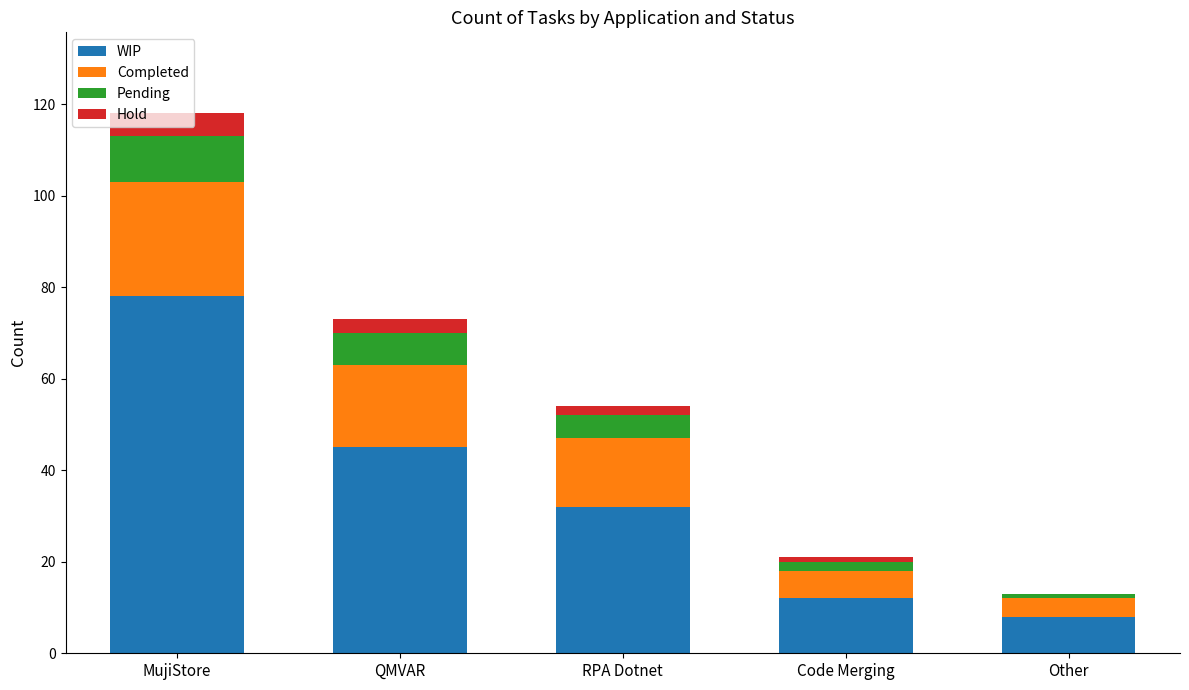

At which category is the sum across all series the highest?

MujiStore